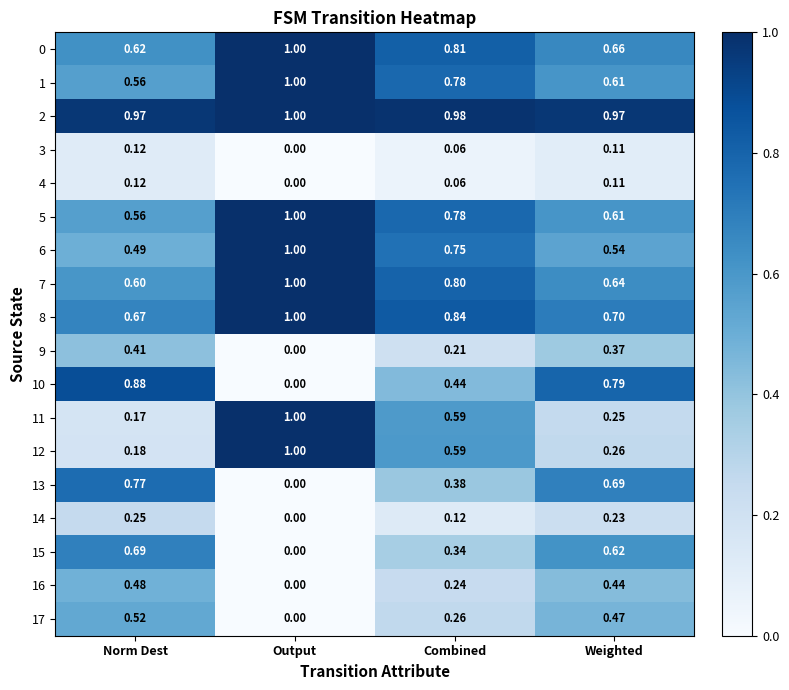

How many series are shown in this chart?

18